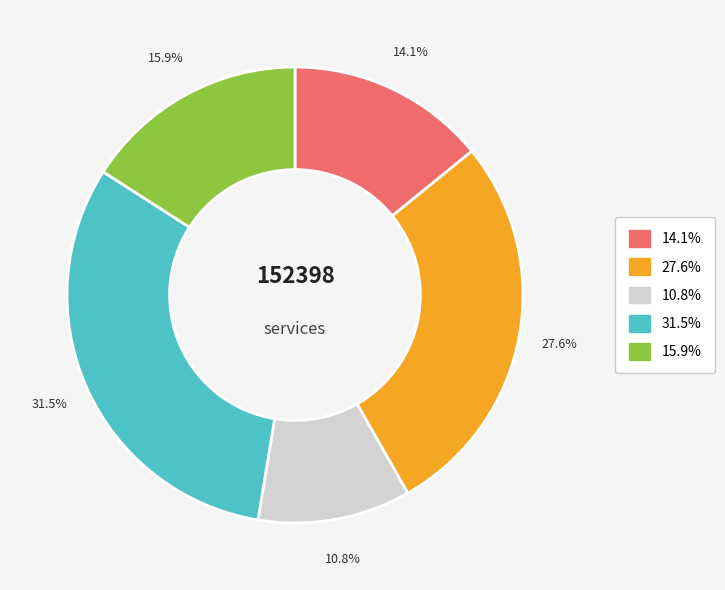

Is there any slice that represents more than half of the pie?

No